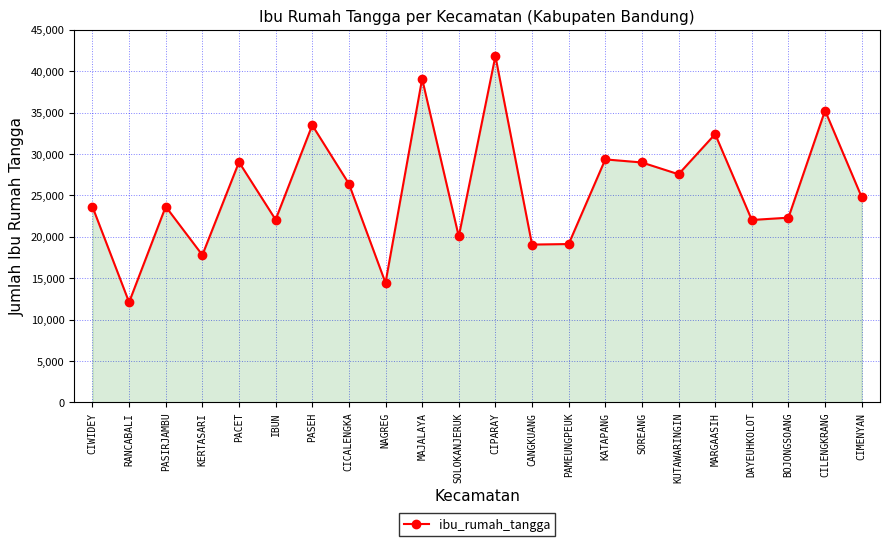

Is it true that the value at PACET is 11556?

False